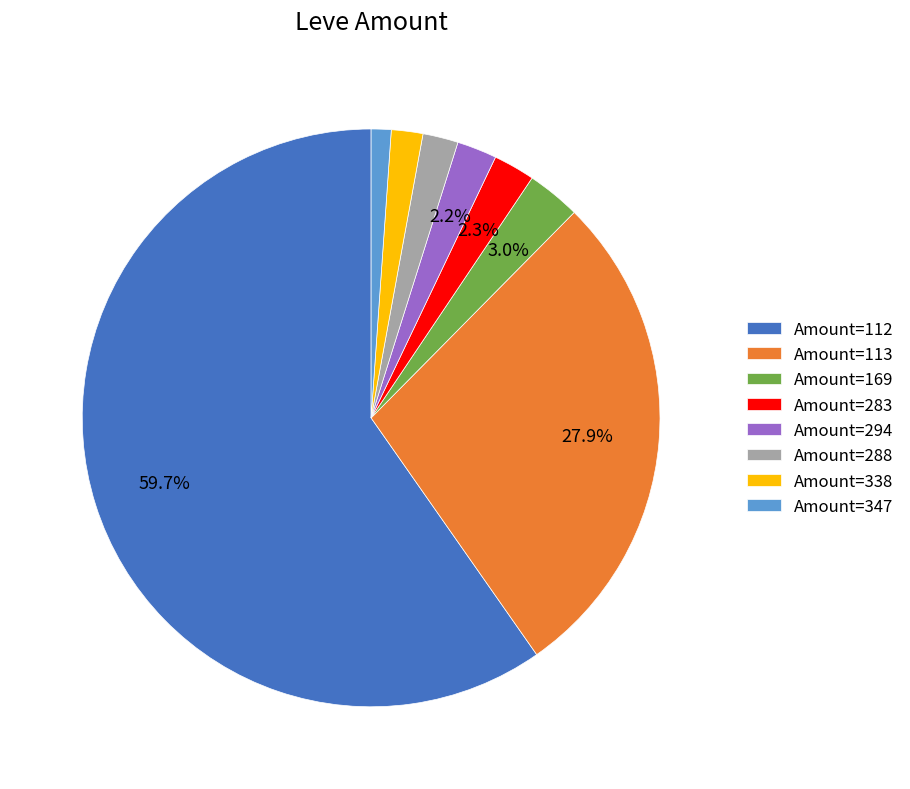

What percentage is NOT represented by Amount=169?

97.0%